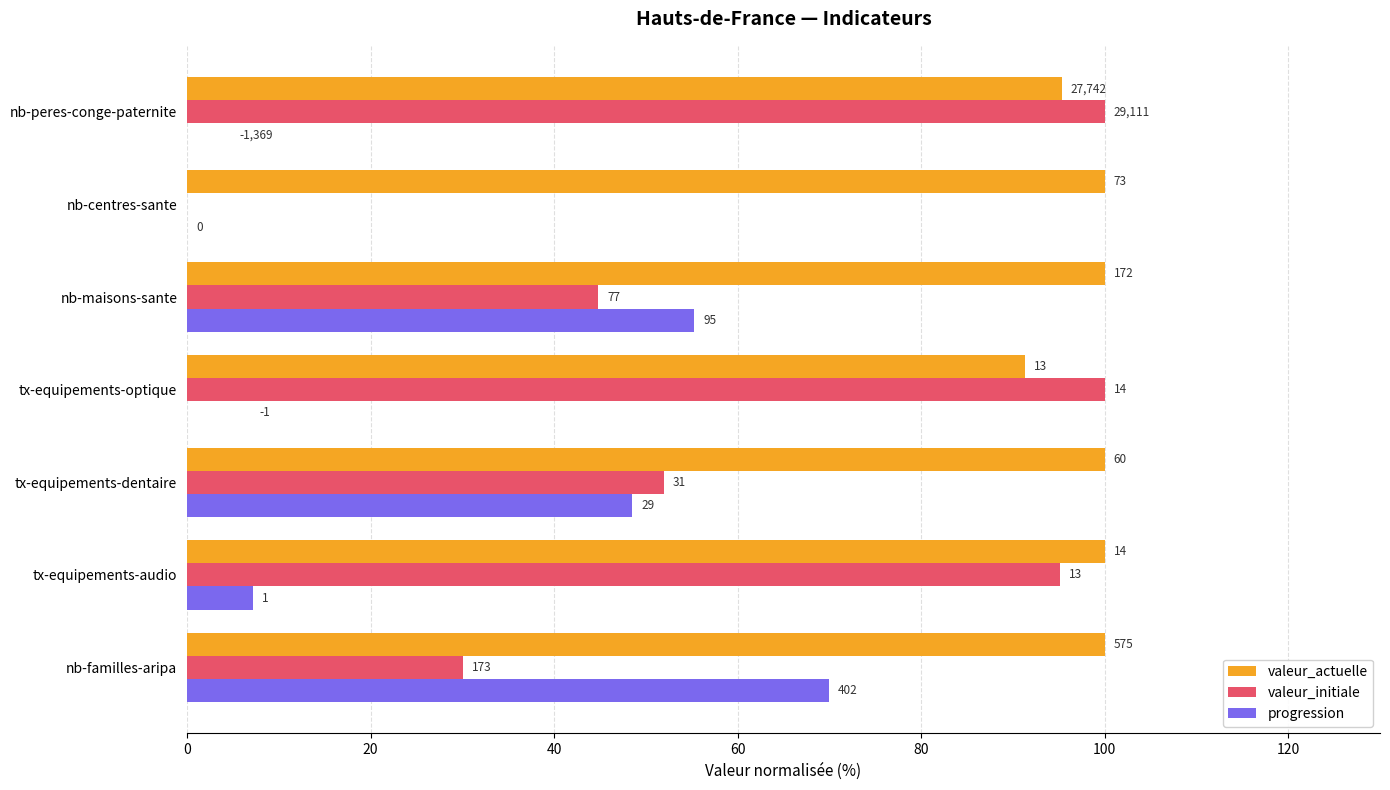

What is the approximate value of progression at nb-familles-aripa?

69.9